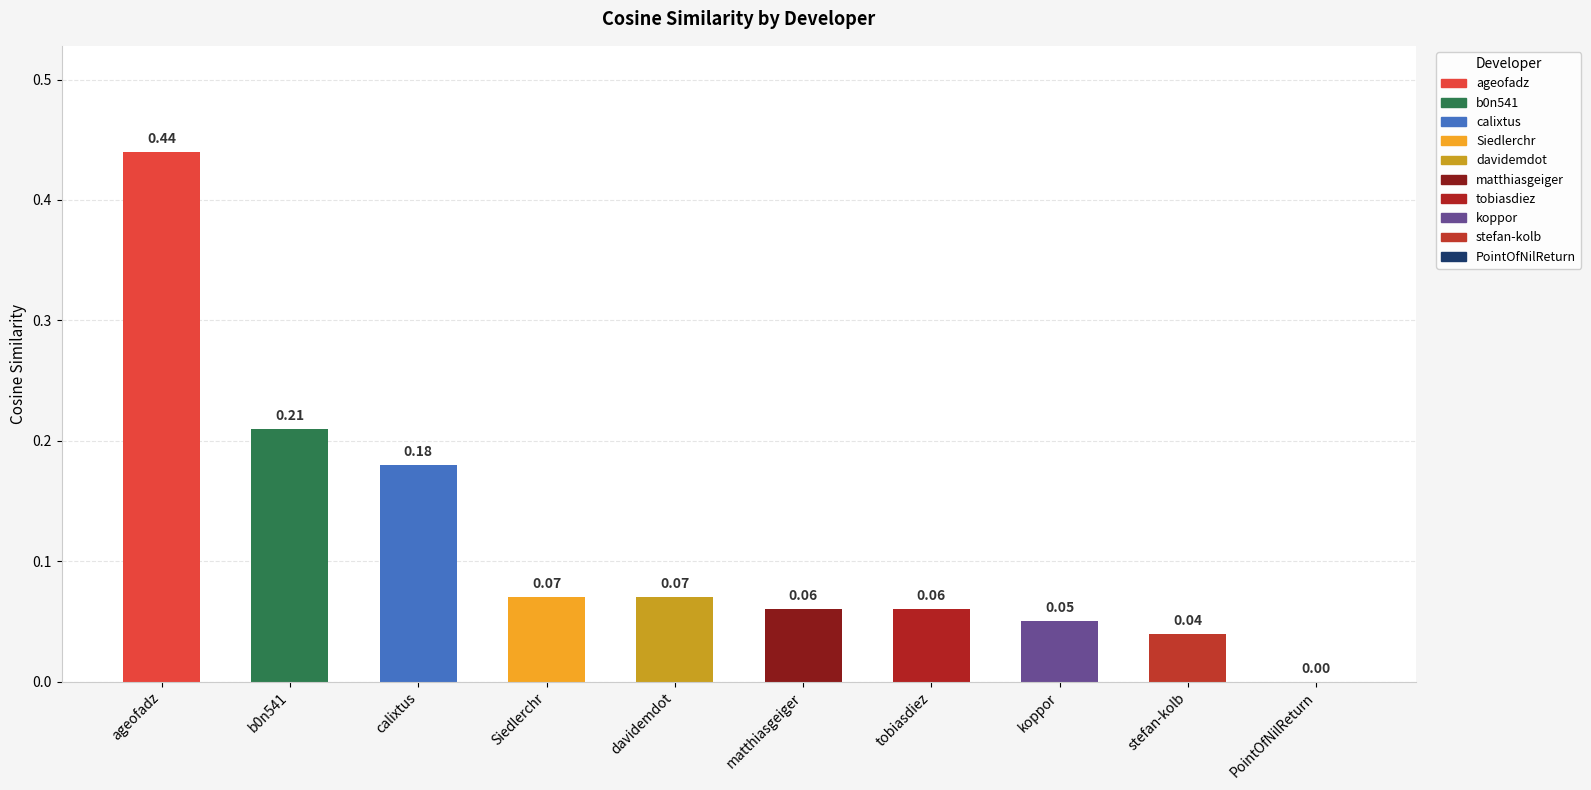

Which has a higher value, matthiasgeiger or Siedlerchr?

Siedlerchr